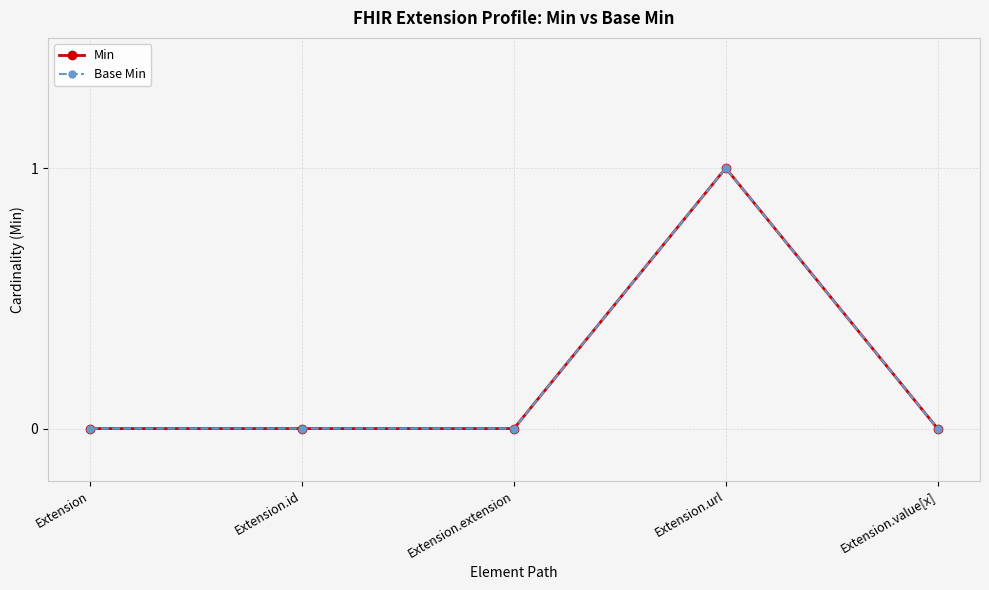

True or false: Min and Base Min intersect in this chart.

False